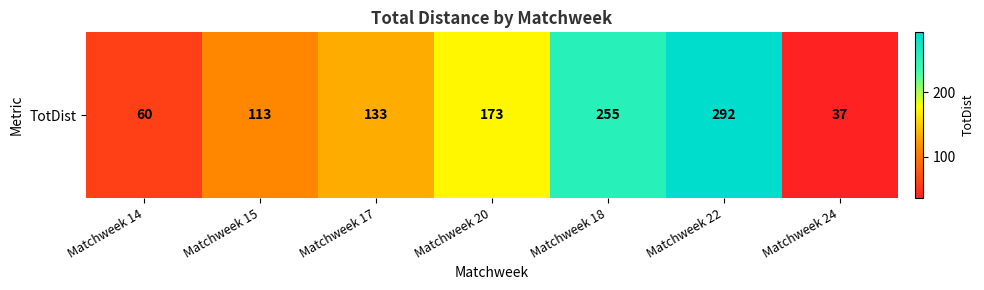

How many values are below 133?

3